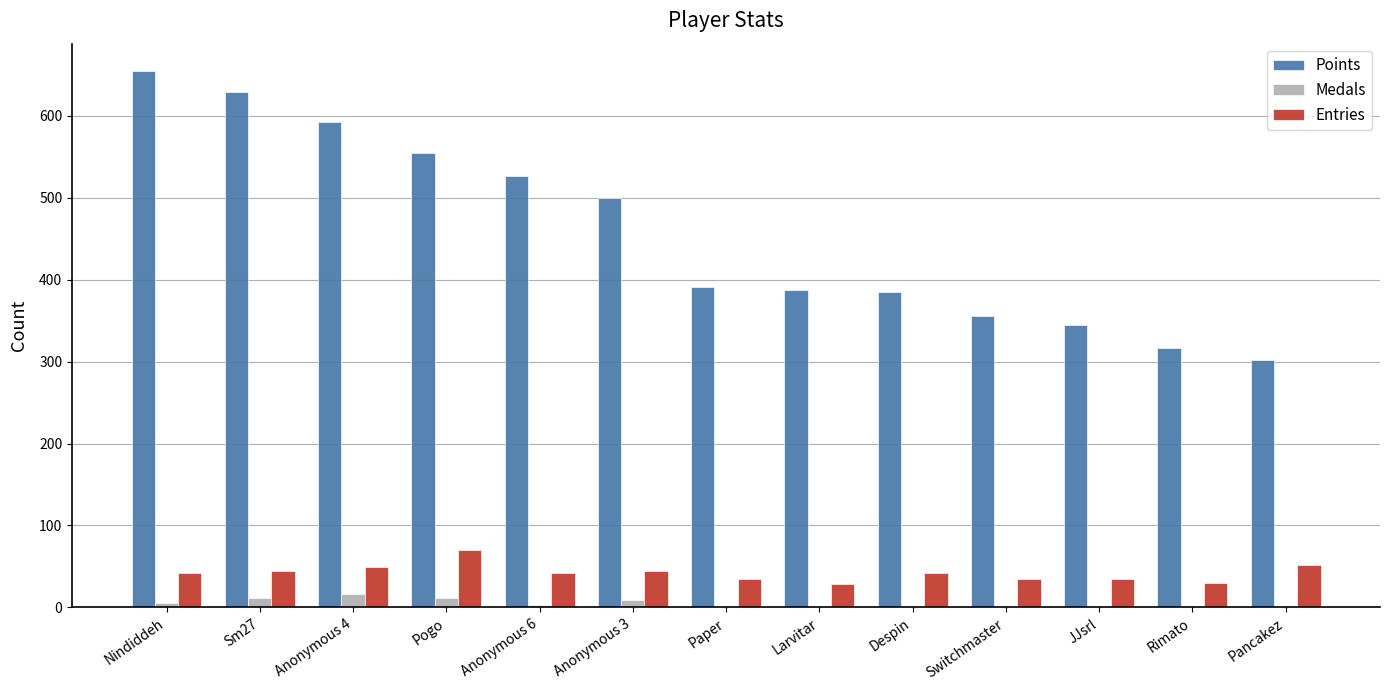

Which series changed the most between Nindiddeh and Despin?

Points